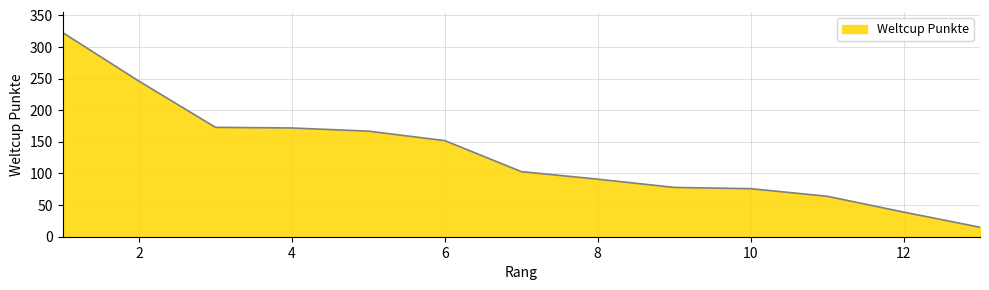

What is the greatest value displayed?

323